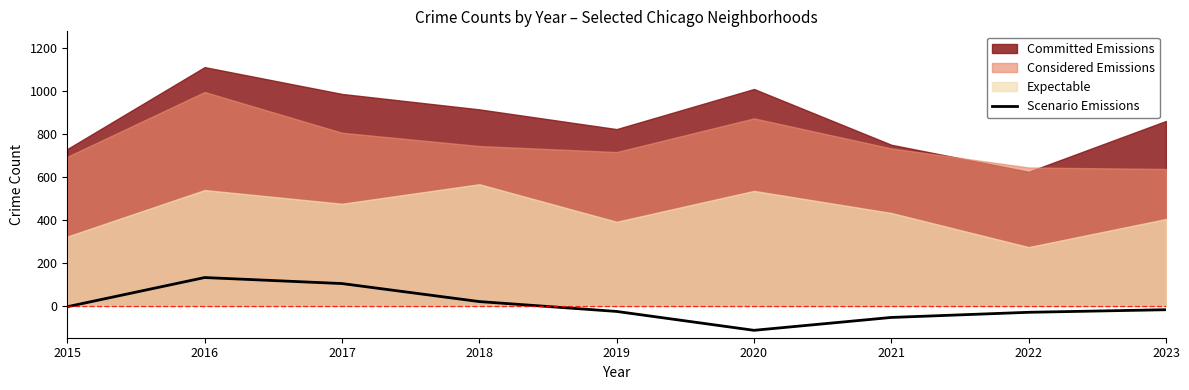

What is the smallest value displayed?

-115.1